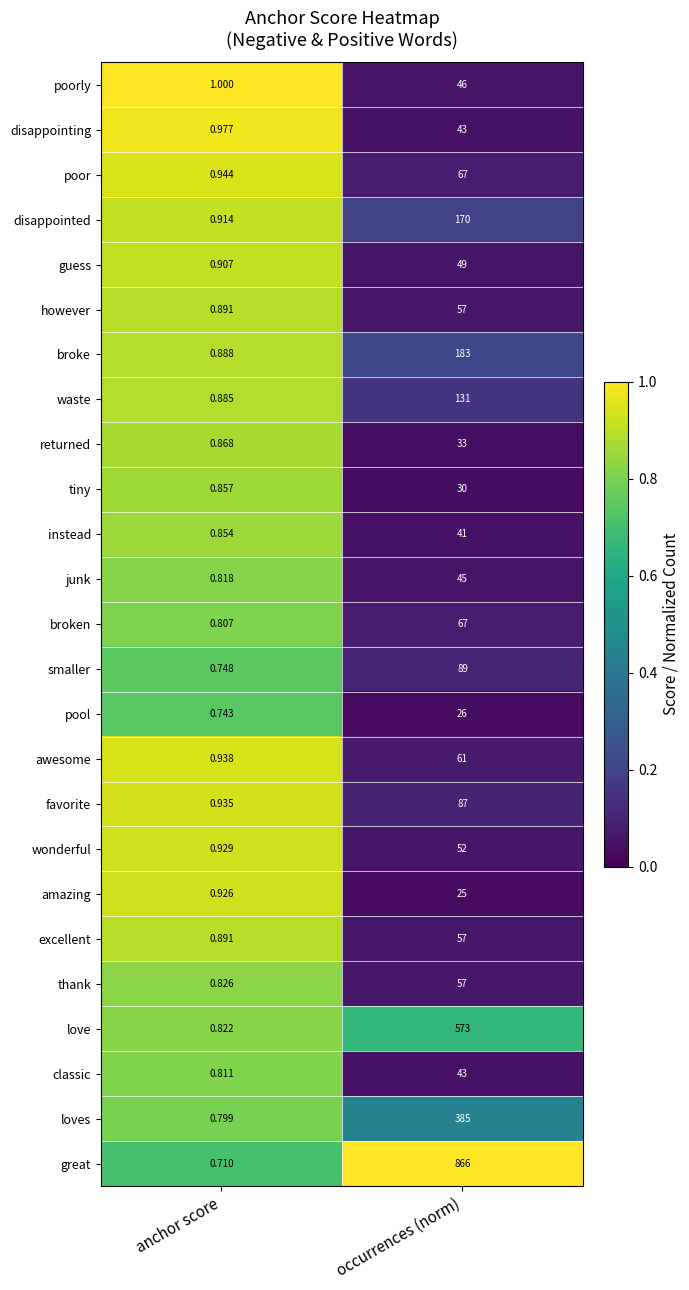

List the labels in order of guess value, largest first.

occurrences (norm), anchor score